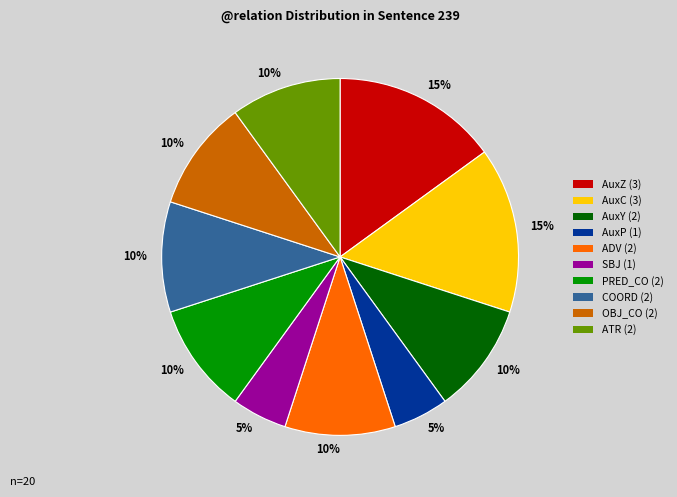

Is there any slice that represents more than half of the pie?

No